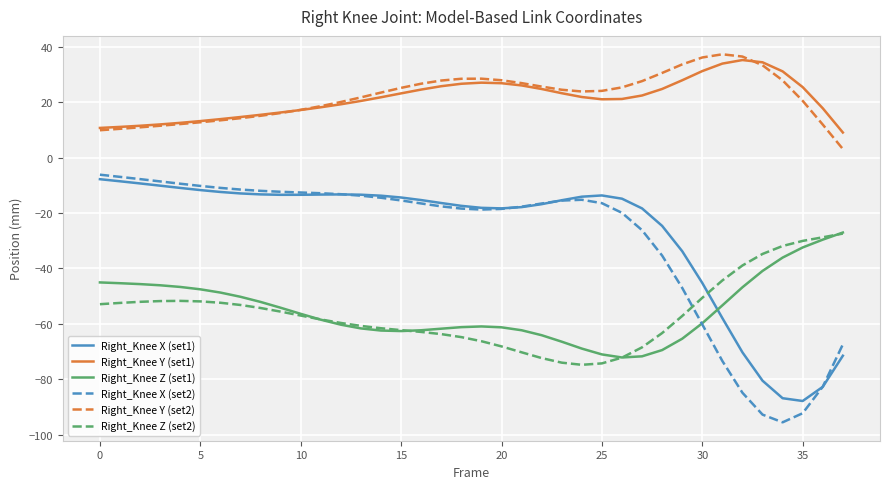

What is the lowest value of the Right_Knee X (set2) series?

-95.5